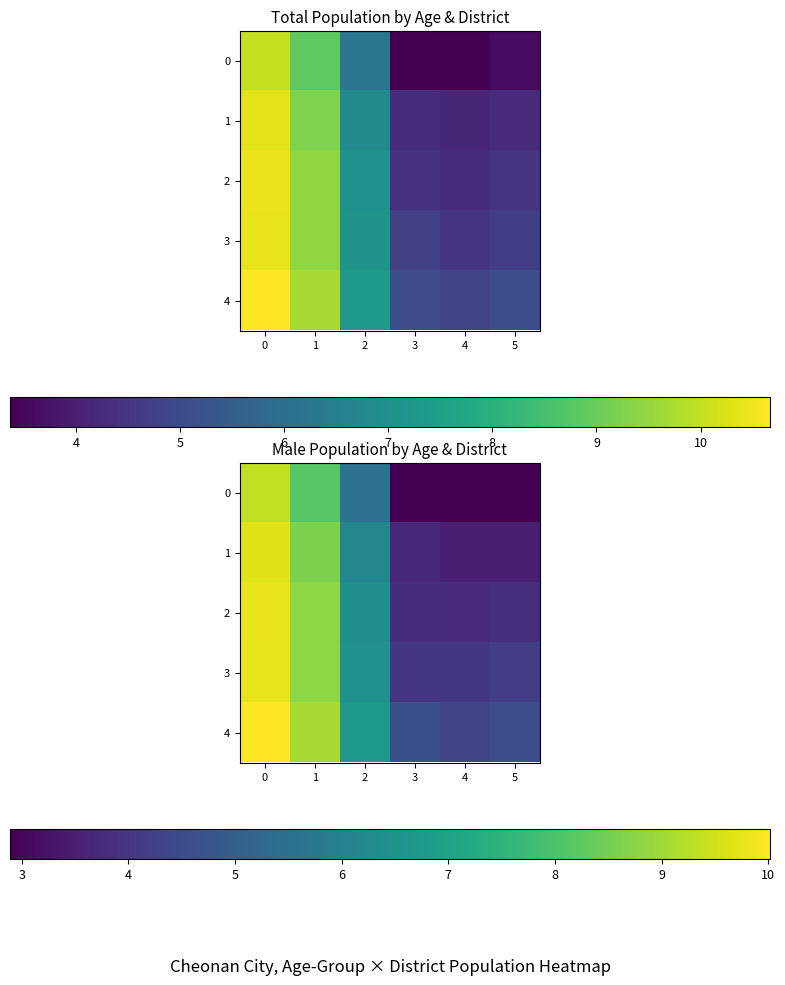

What is the average value of the 4 series?

6.6